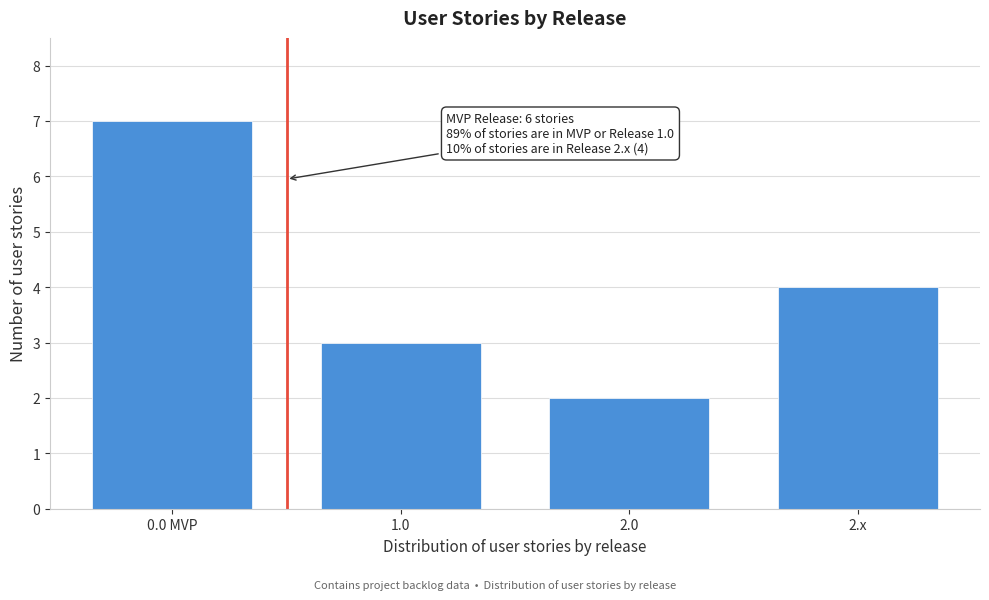

Reading left to right, list all the values displayed in this chart.

7	3	2	4